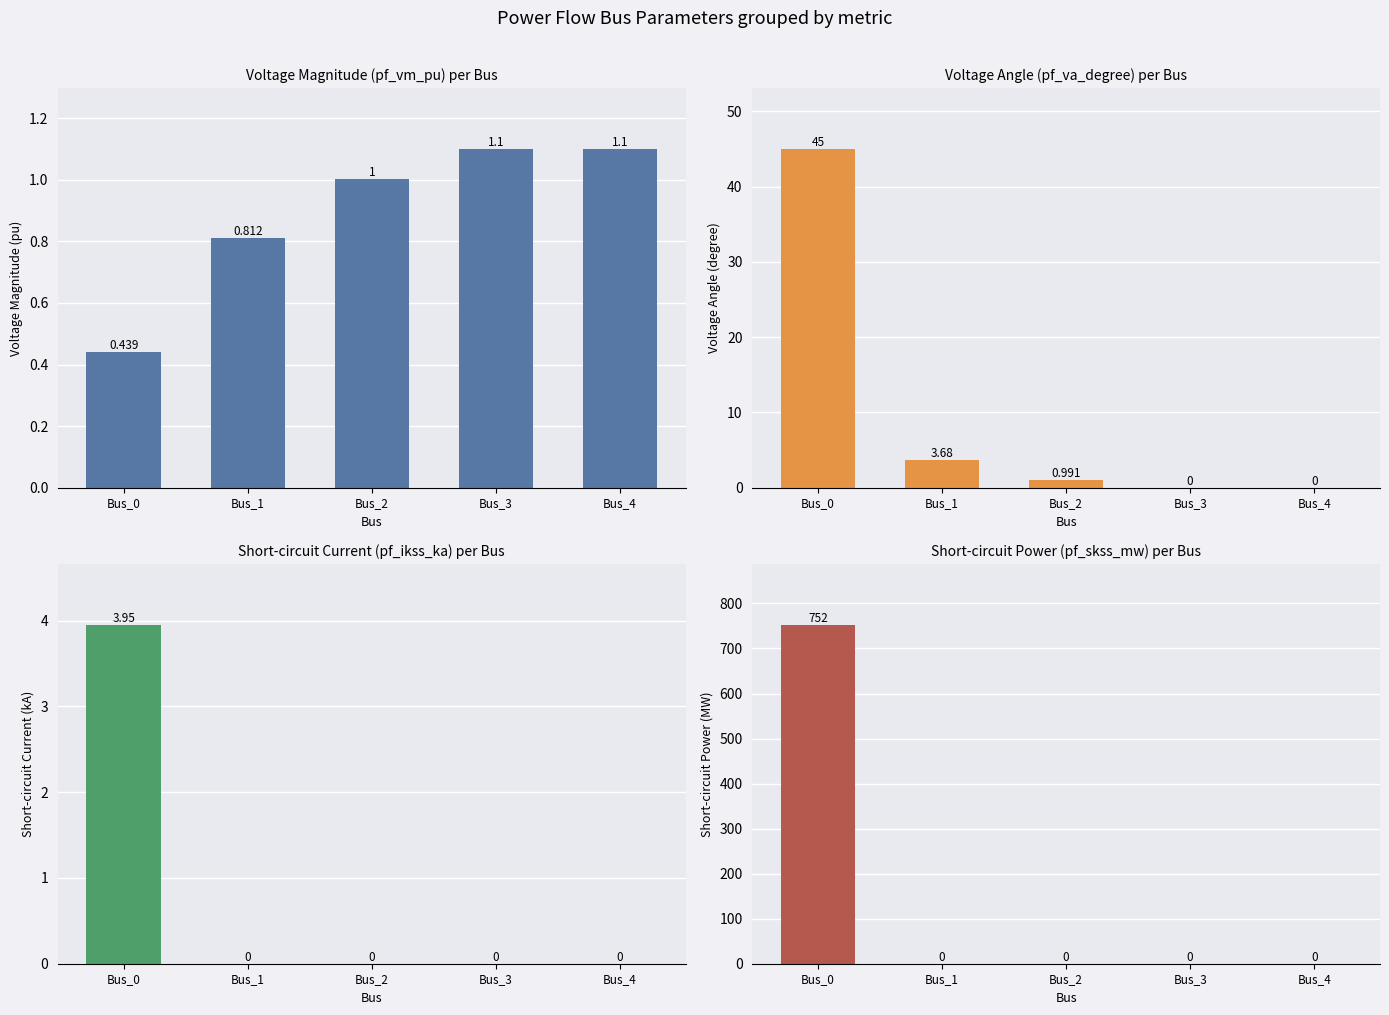

What is the sum of all pf_vm_pu values?

4.5